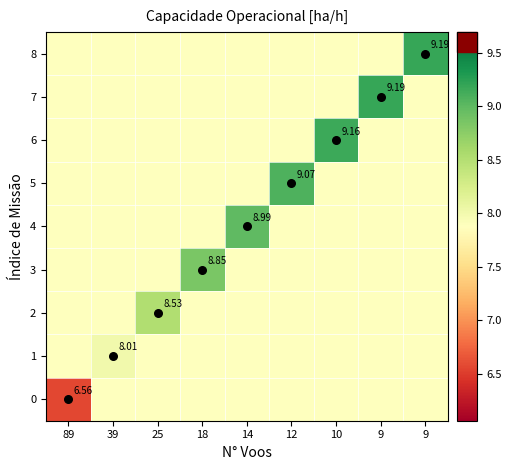

At which category does the chart reach its peak across all series?

9